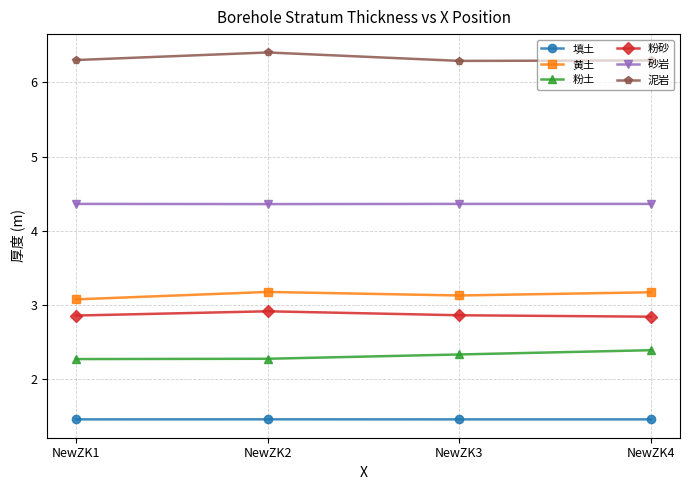

What is the difference between the highest and lowest values at NewZK2?

5.0